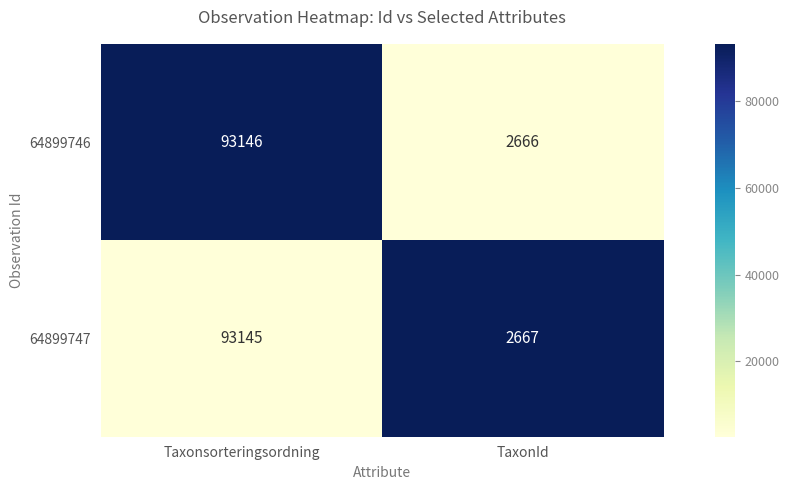

What is the difference between the 64899747 values at Taxonsorteringsordning and TaxonId?

90478